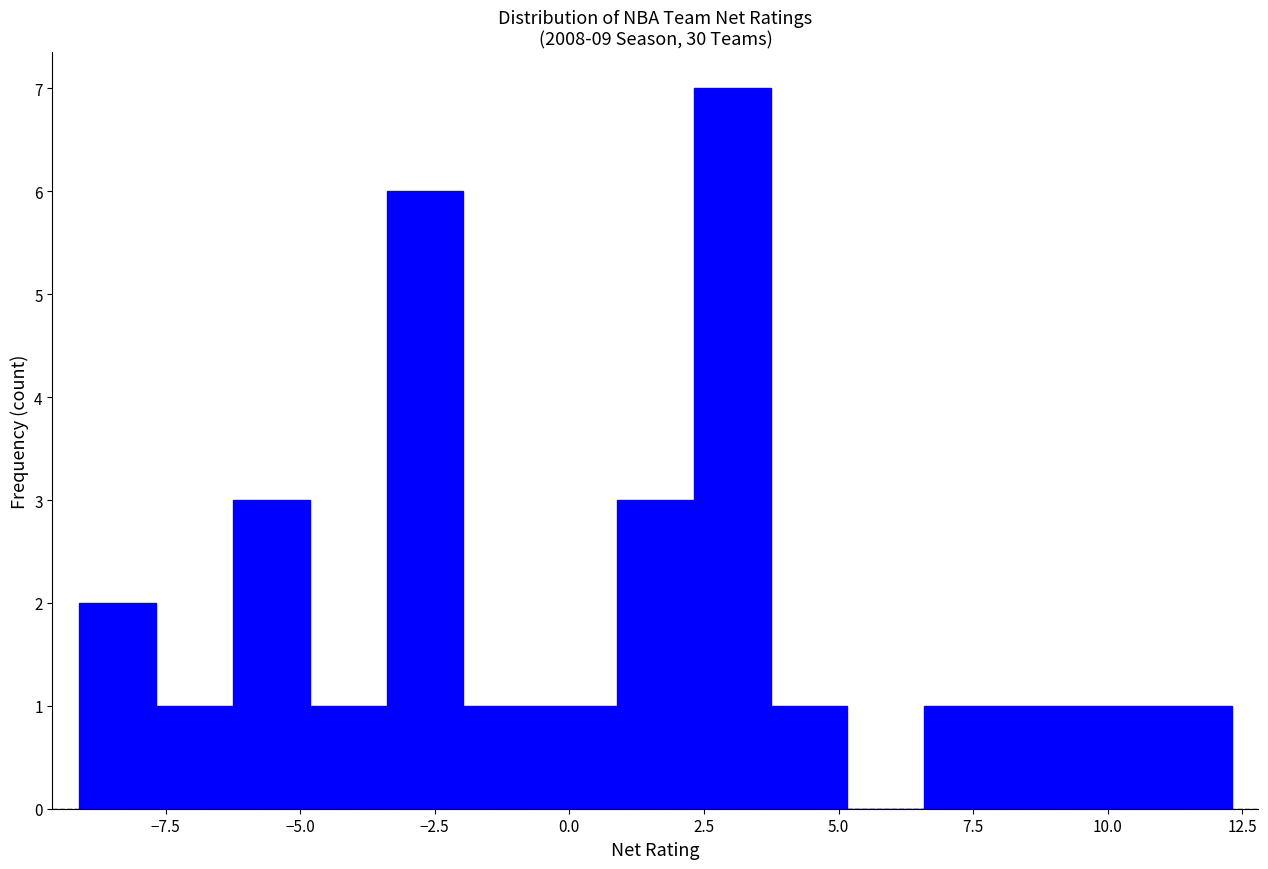

Read against the x-axis, roughly where is the centre of the tallest bar?

3.0